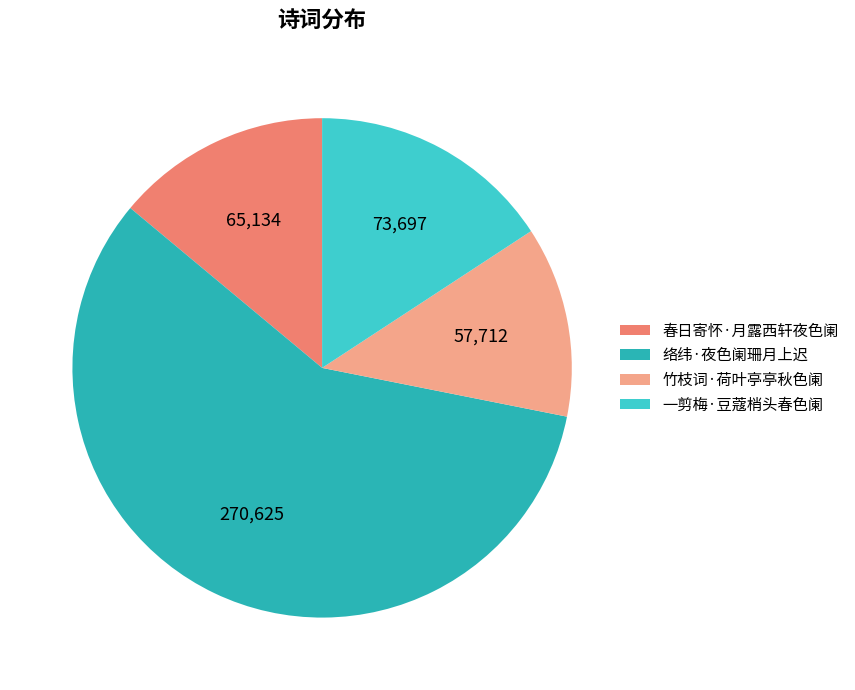

The 竹枝词·荷叶亭亭秋色阑 slice represents 12% of the pie. True or false?

True